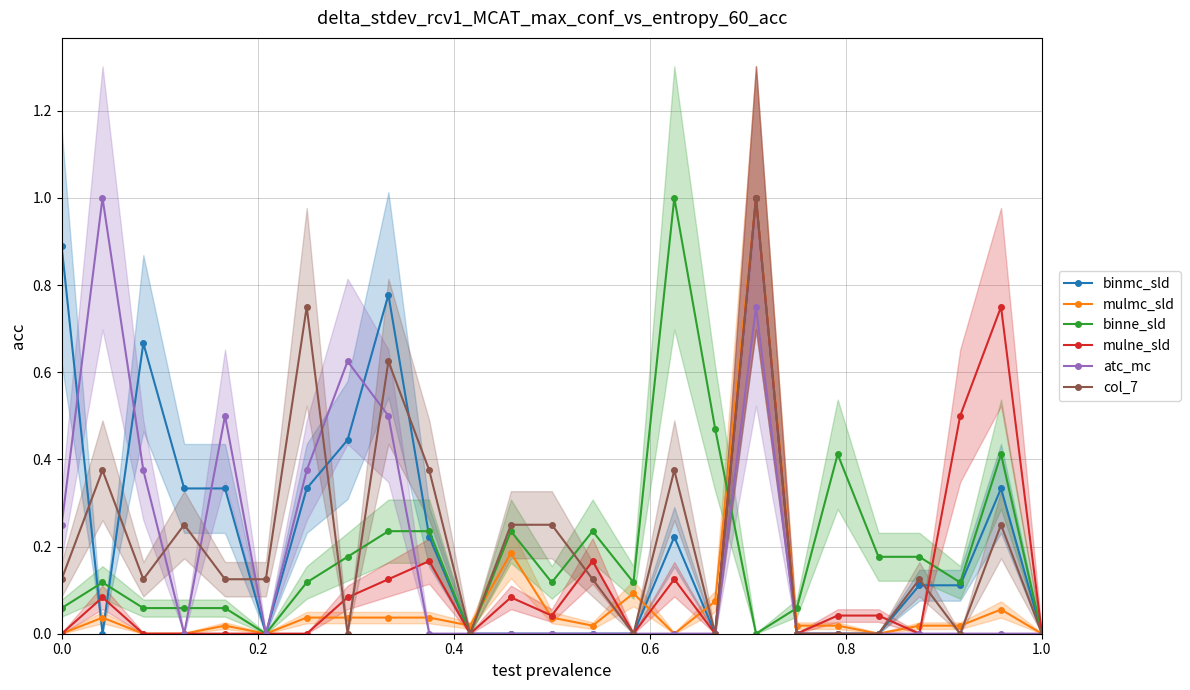

What is the highest value of the binne_sld series?

1.0